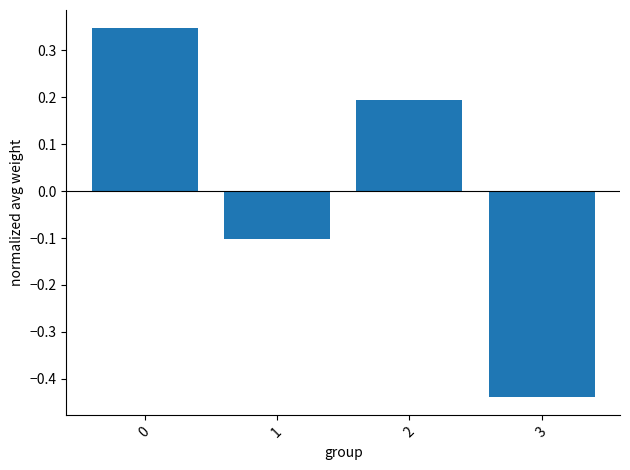

What is the difference between the maximum and minimum values?

0.8